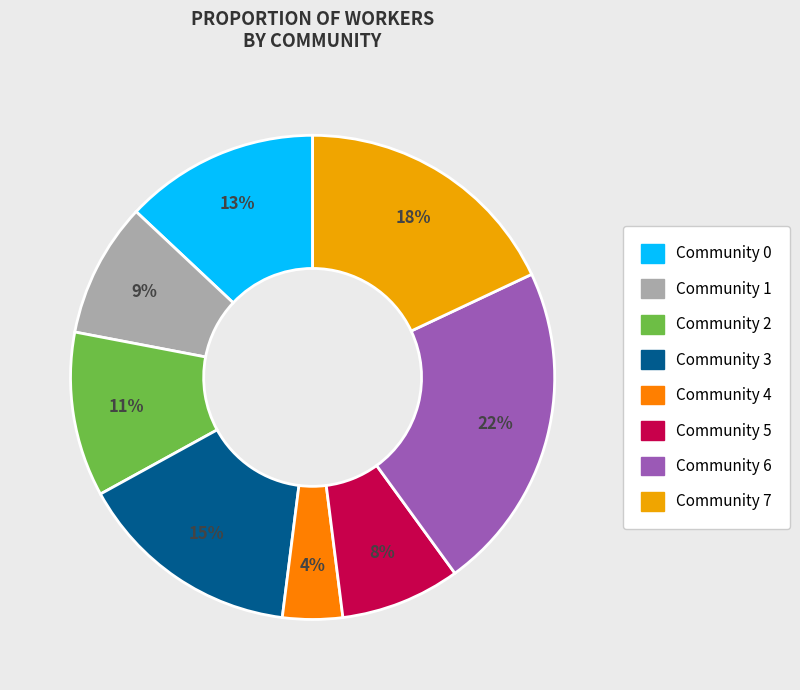

Which category has the smallest portion of the pie?

Community 4